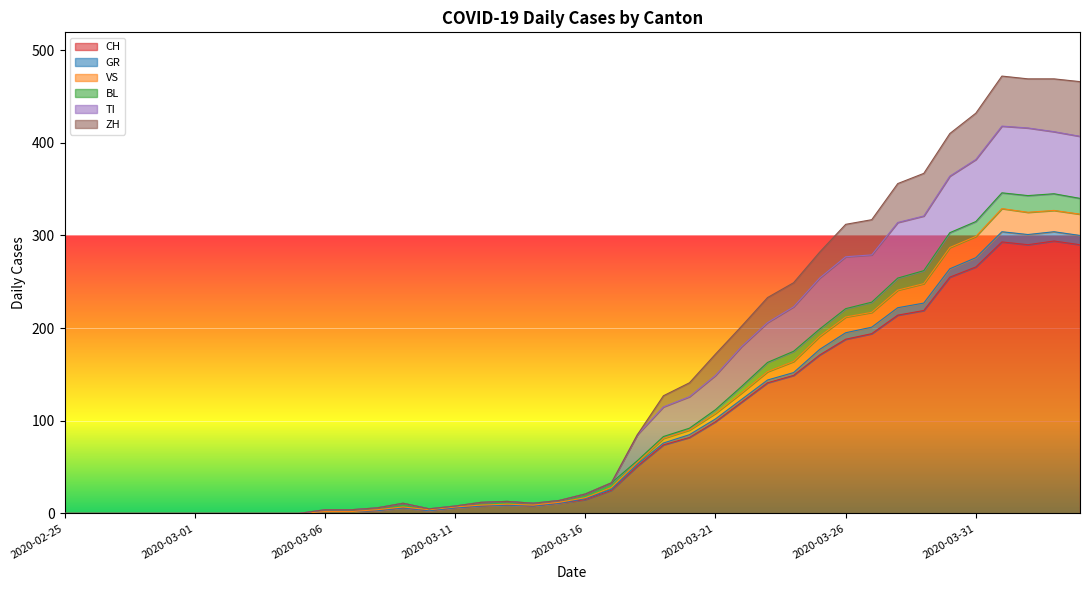

In VS, how many points are lower than both neighbors (excluding endpoints)?

3